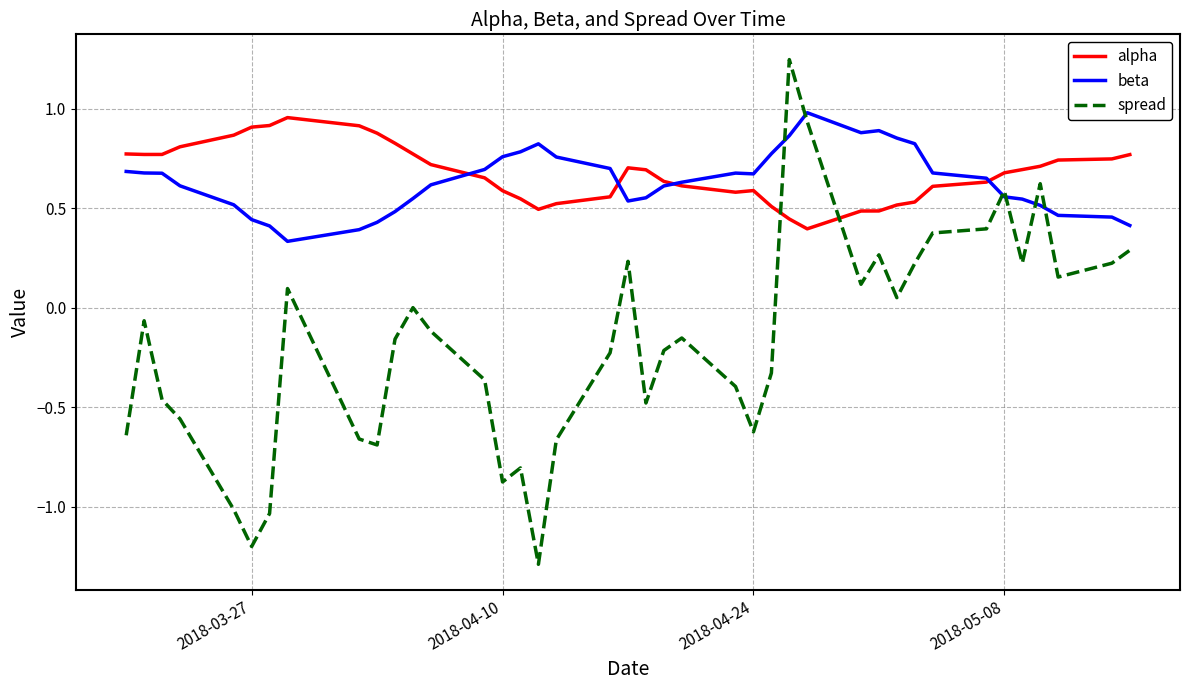

What is the minimum value shown in the chart?

-1.3